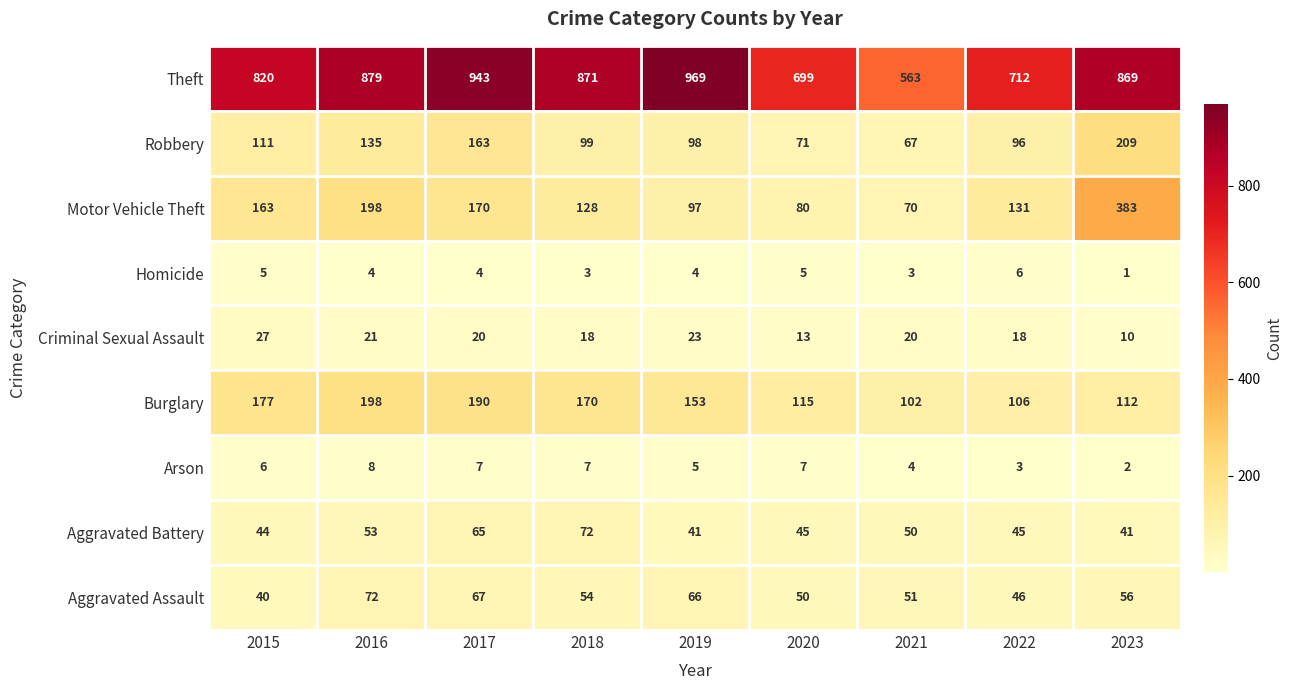

What is the sum of all Homicide values?

35